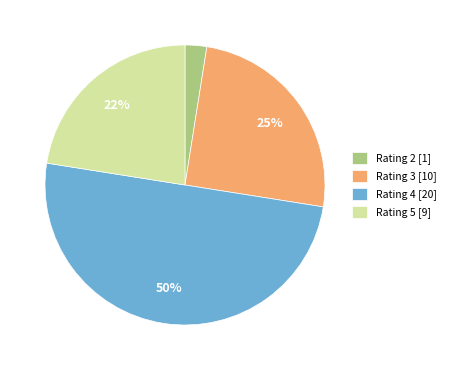

Is it true that Rating 5 [9] is 23% of the pie?

True